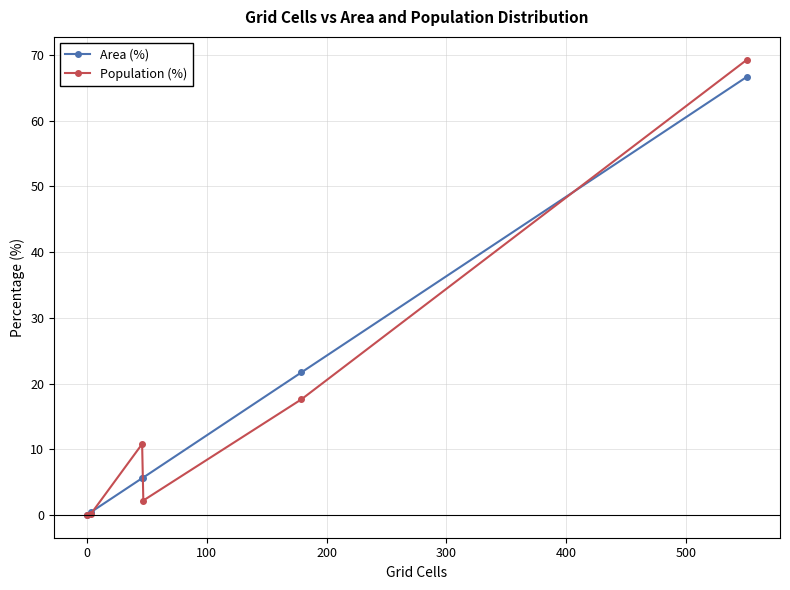

How many lines are shown in the chart?

2